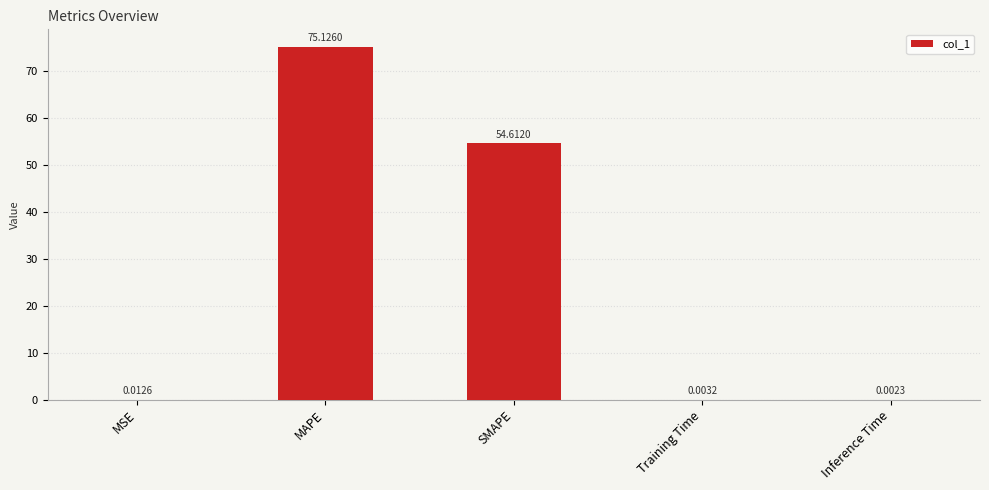

Where is the data nearest to the value 37?

SMAPE